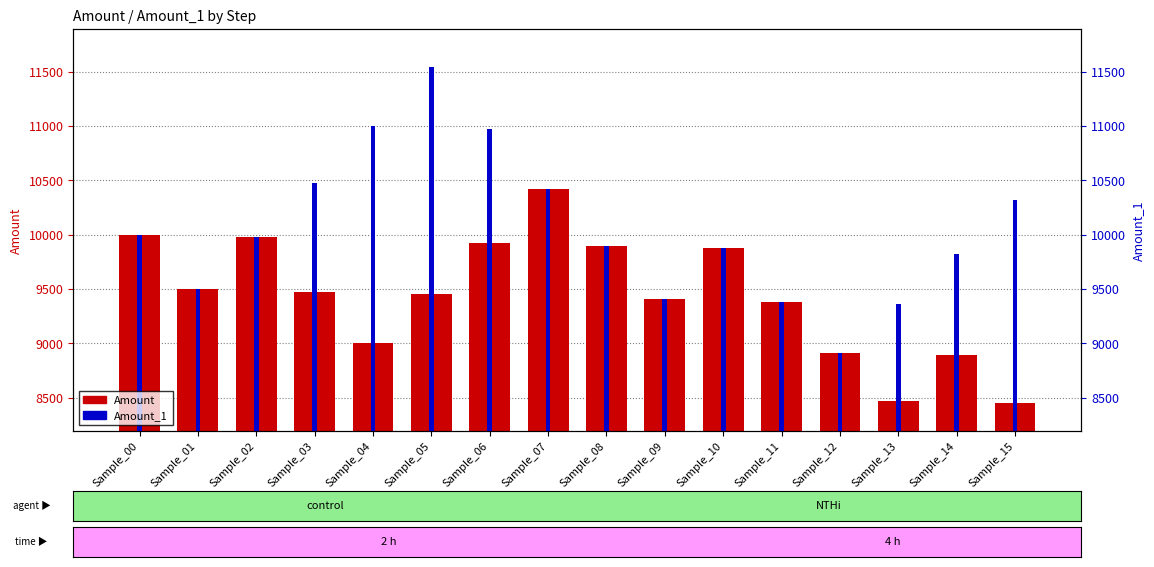

List the labels in order of Amount_1 value, largest first.

Sample_05, Sample_04, Sample_06, Sample_03, Sample_07, Sample_15, Sample_00, Sample_02, Sample_08, Sample_10, Sample_14, Sample_01, Sample_09, Sample_11, Sample_13, Sample_12